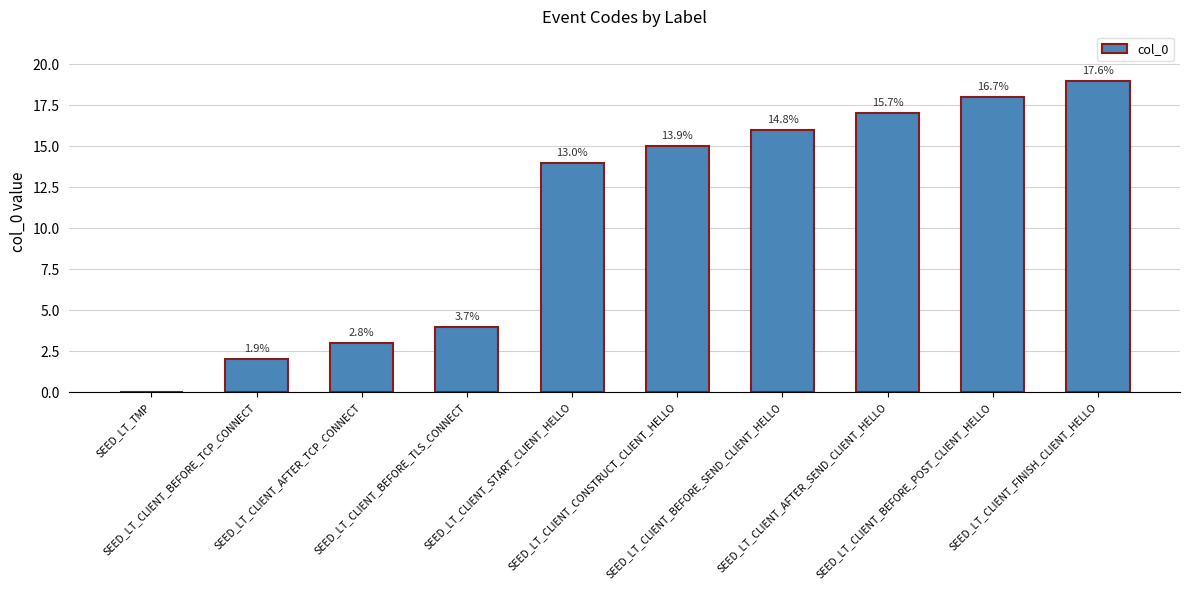

What is the label of the 8th bar from the left?

SEED_LT_CLIENT_AFTER_SEND_CLIENT_HELLO